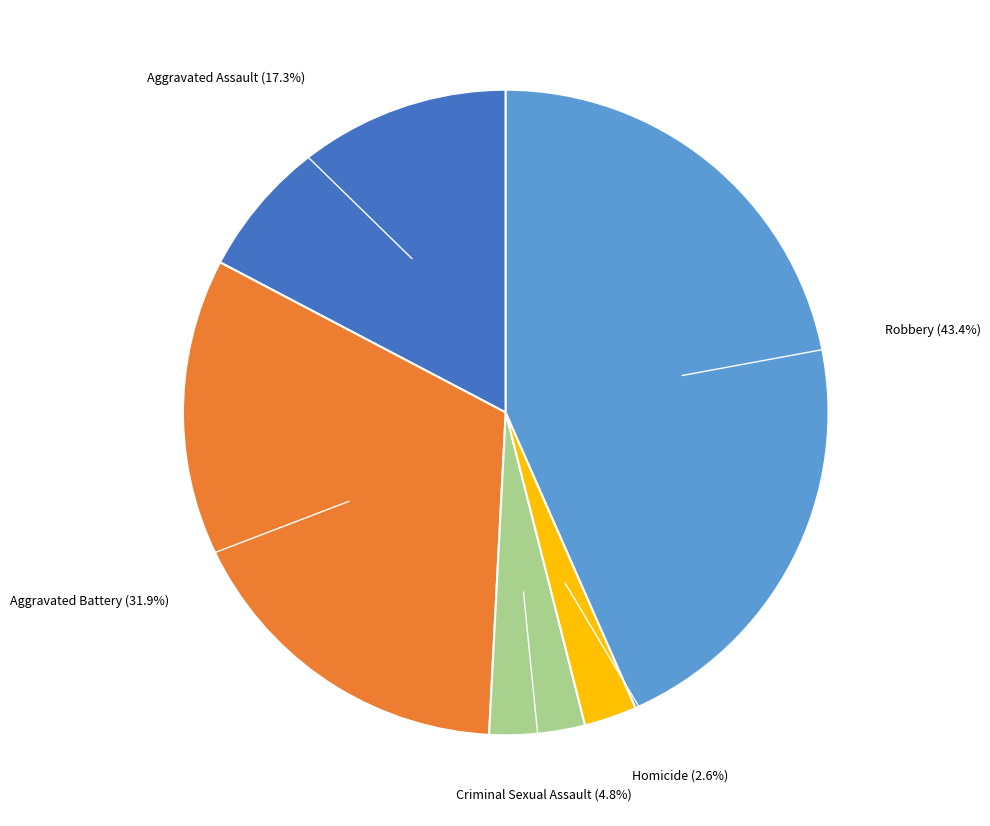

Does any single category account for the majority?

No